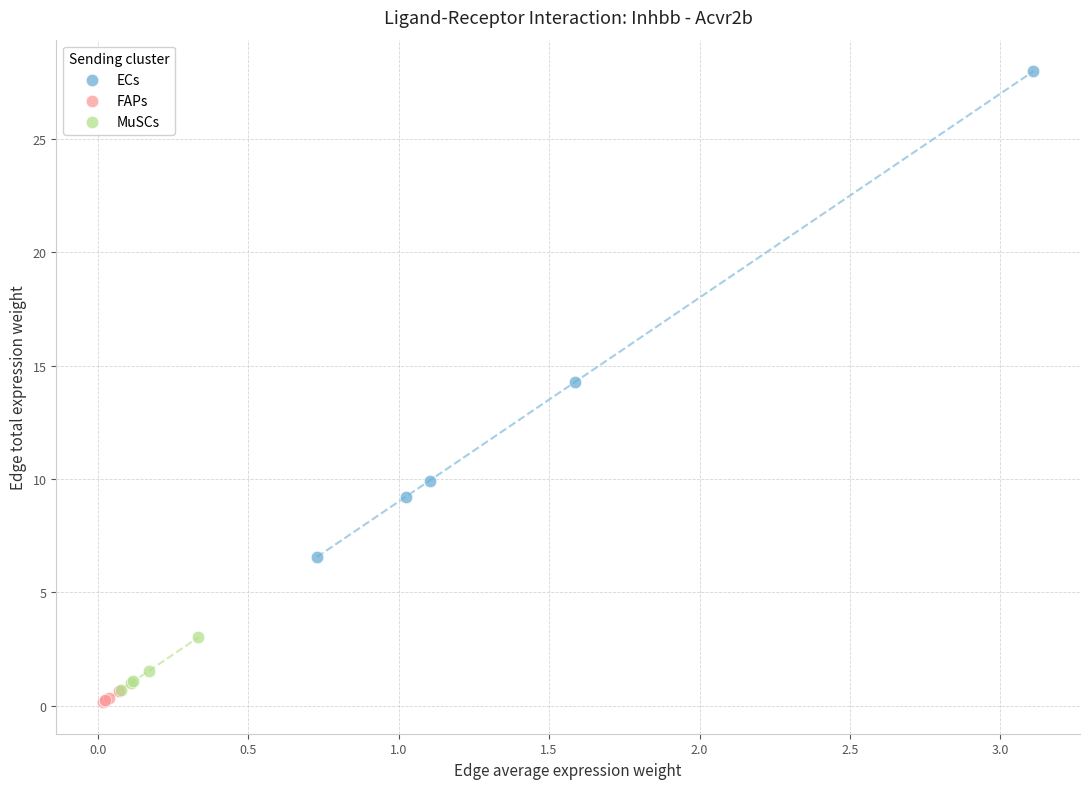

What are all the series names shown in the legend?

ECs, FAPs, MuSCs